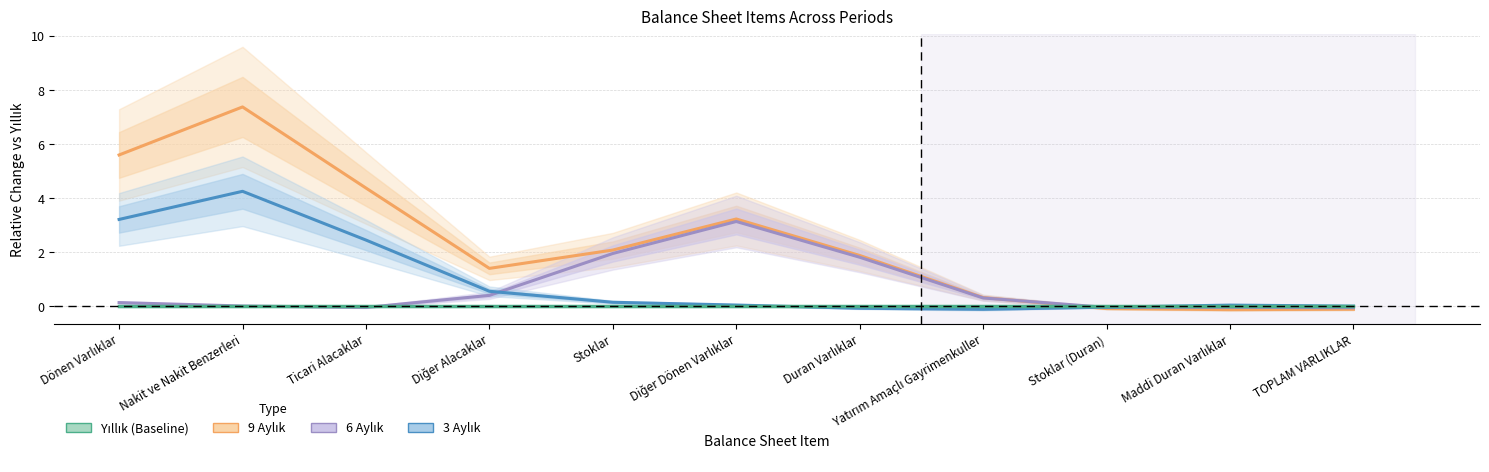

How many values in the 3 Aylık series are below 0?

3